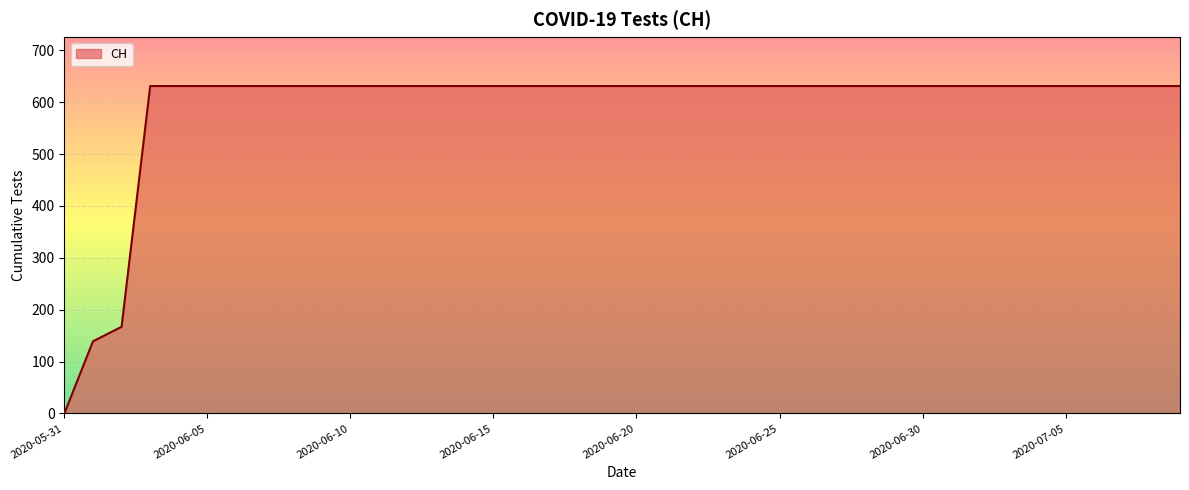

What is the difference between the maximum and minimum values?

631